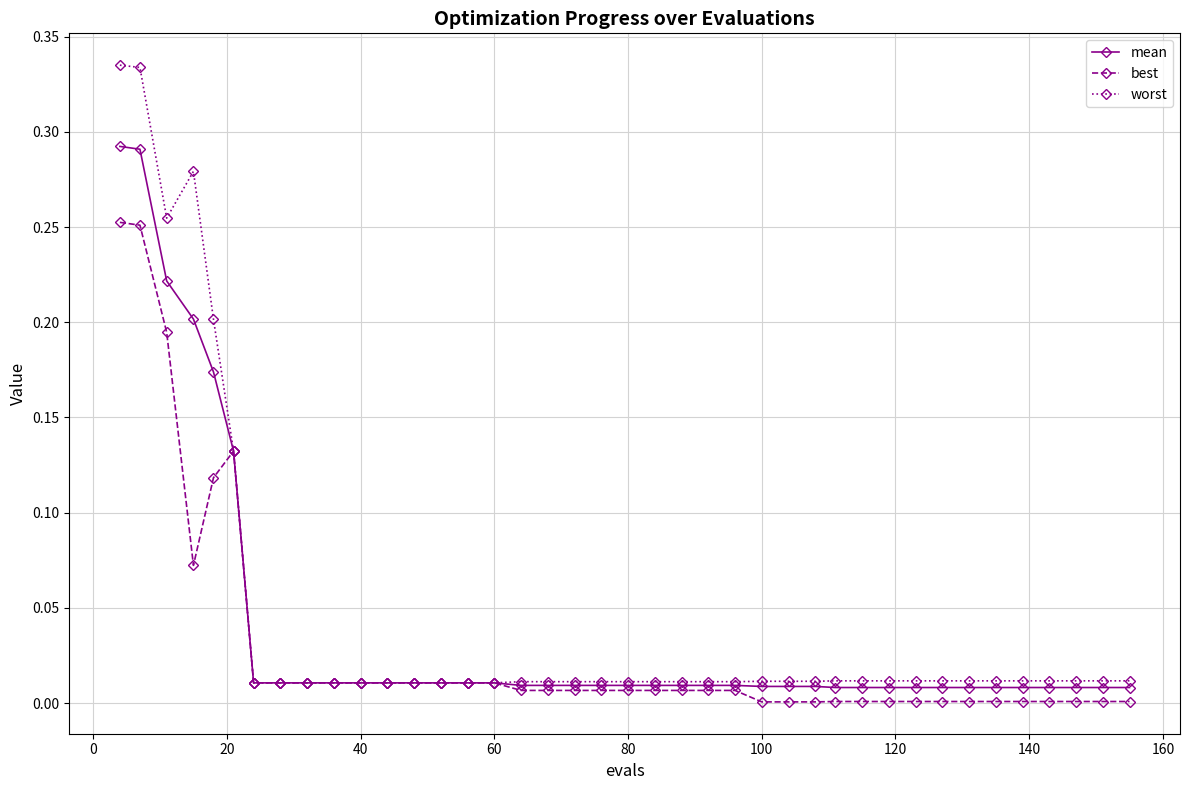

Which series has the largest range (max minus min)?

worst